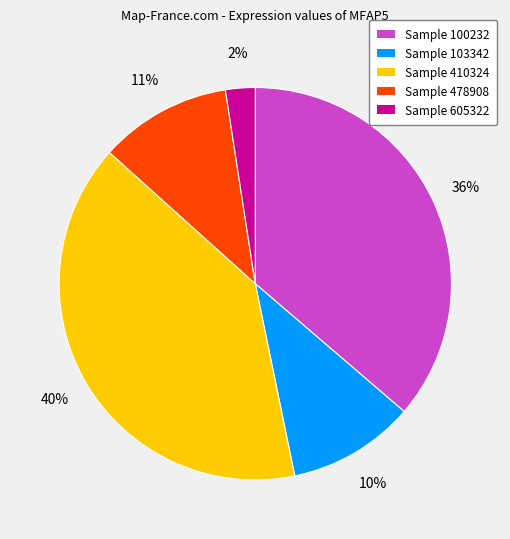

Is there any slice that represents more than half of the pie?

No